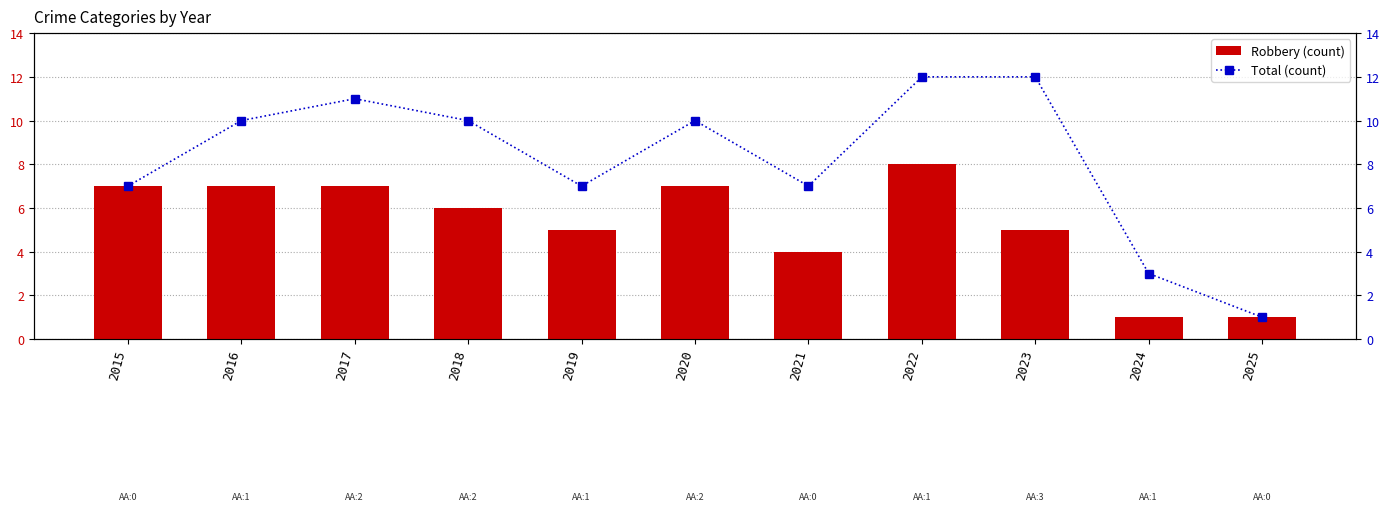

What is the sum of all Robbery values?

58